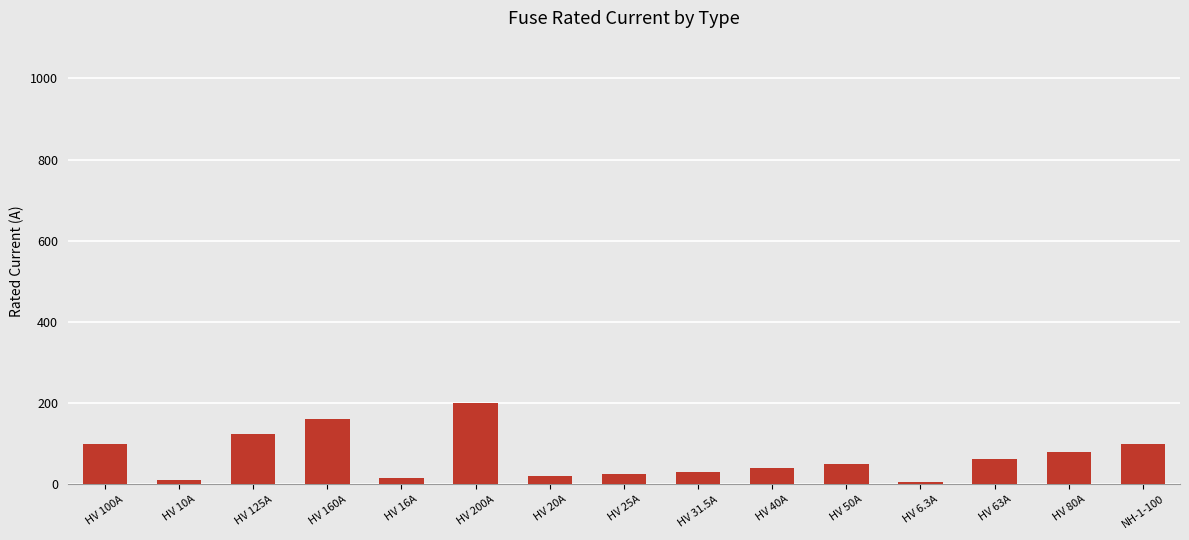

What is the label of the 8th bar from the left?

HV 25A